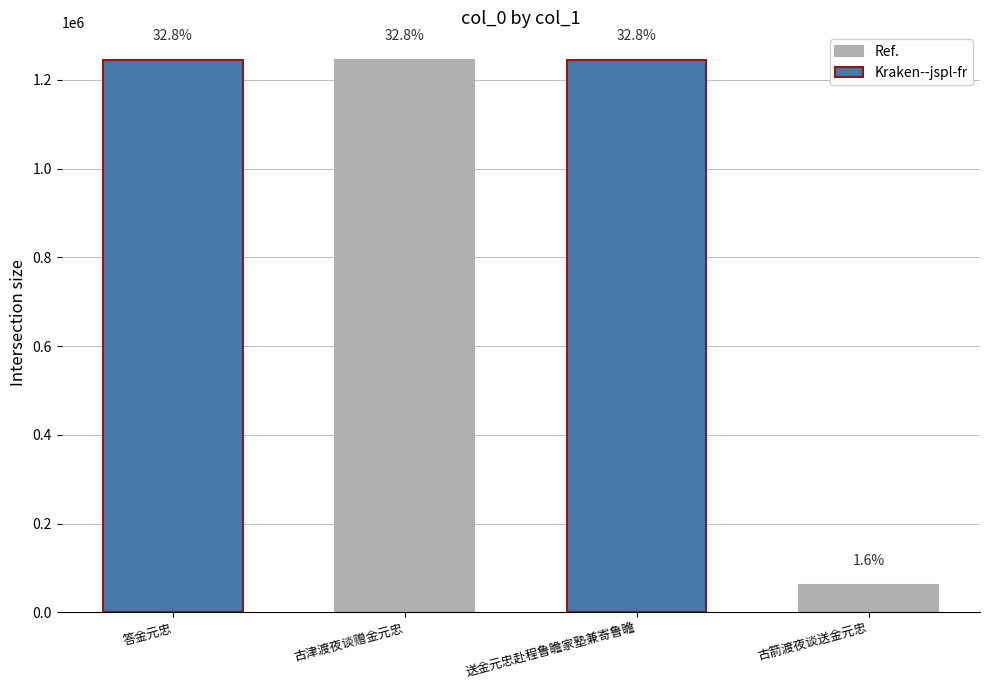

What is the label of the 4th bar from the left?

古箭渡夜谈送金元忠